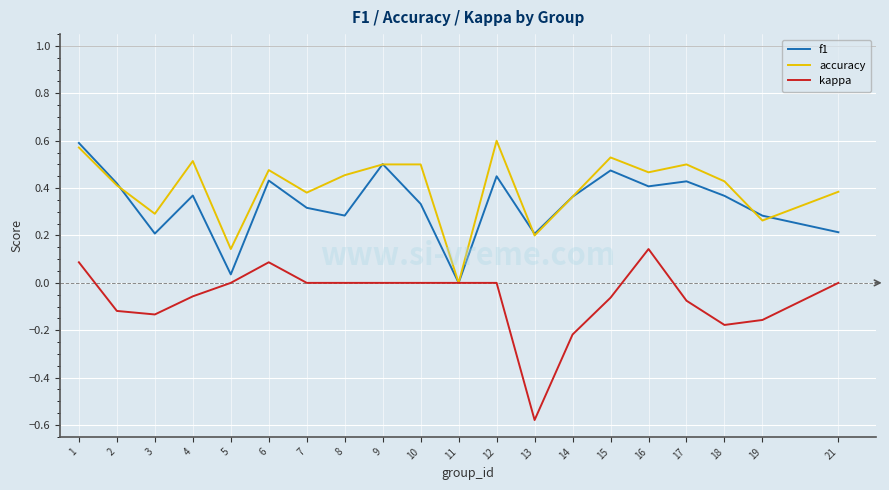

Does the chart display data point markers on the line(s)?

No